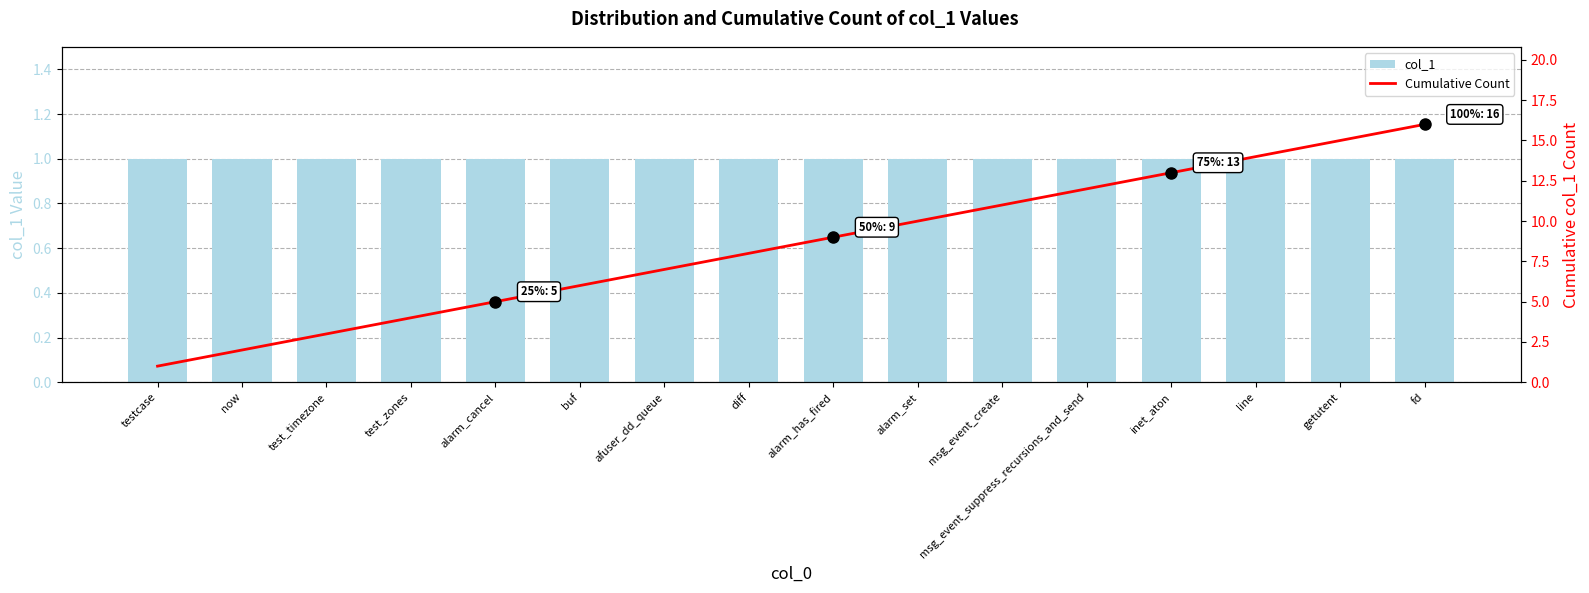

At which label does Cumulative Count reach its minimum?

testcase